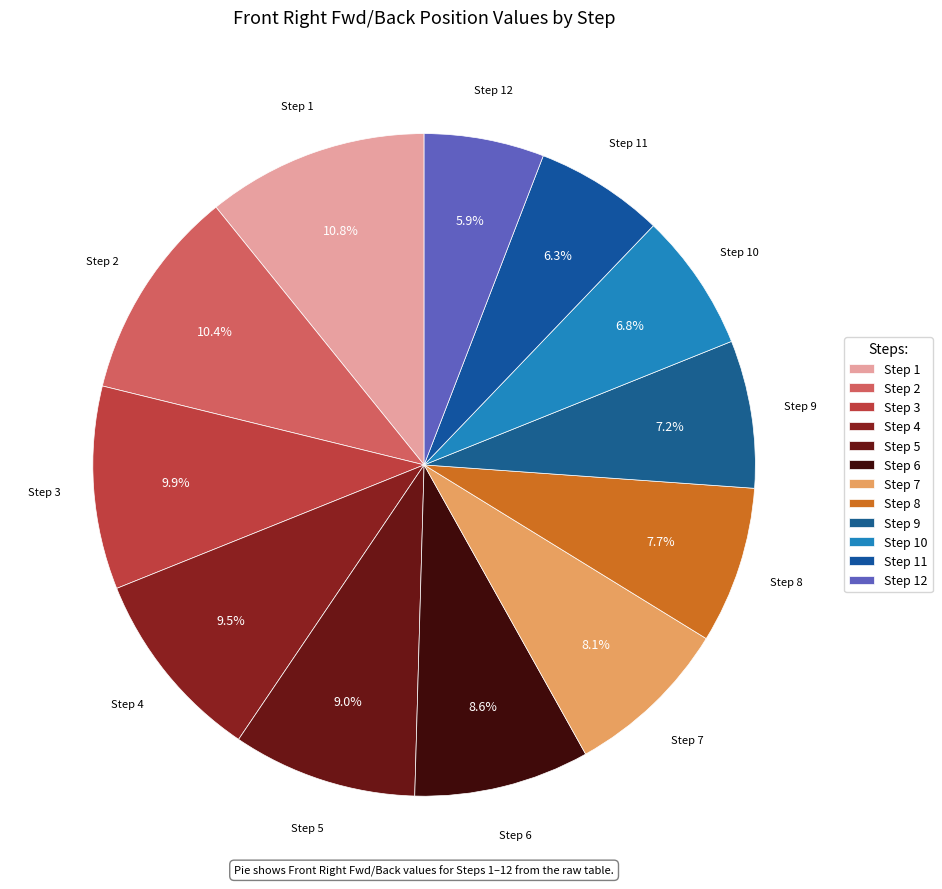

Does any single category account for the majority?

No